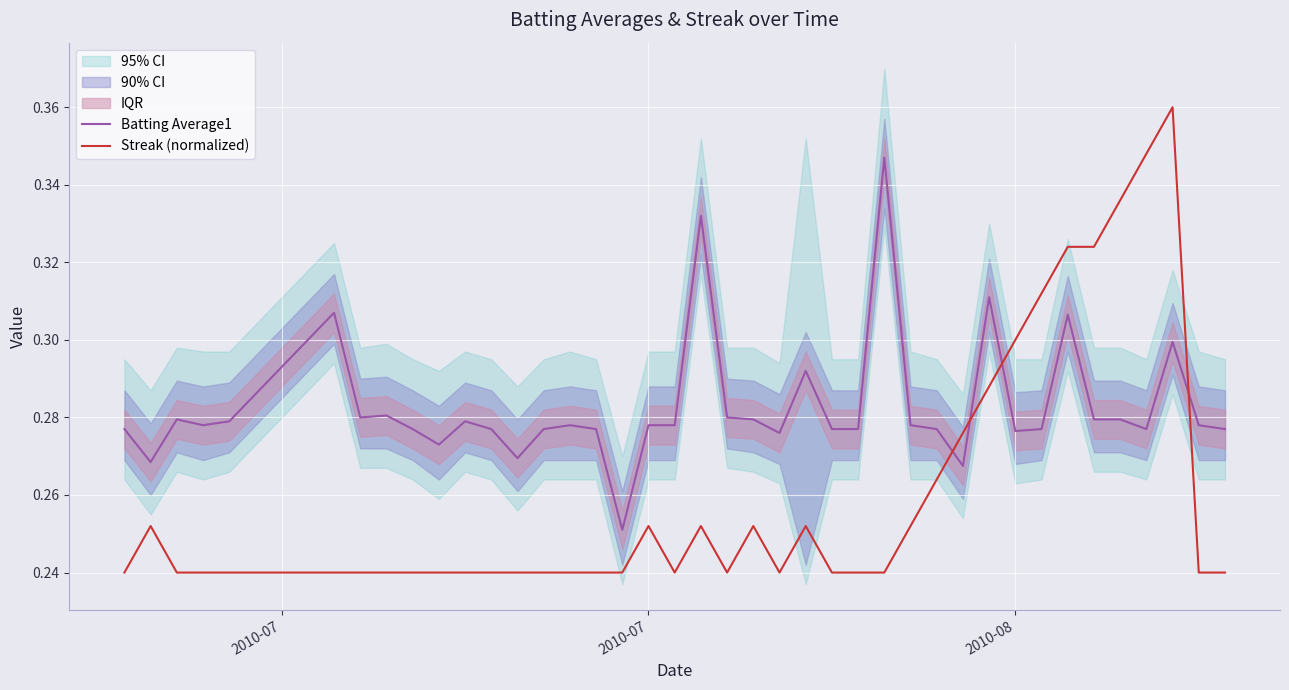

In Batting Average1, how many points are higher than both neighbors (excluding endpoints)?

11